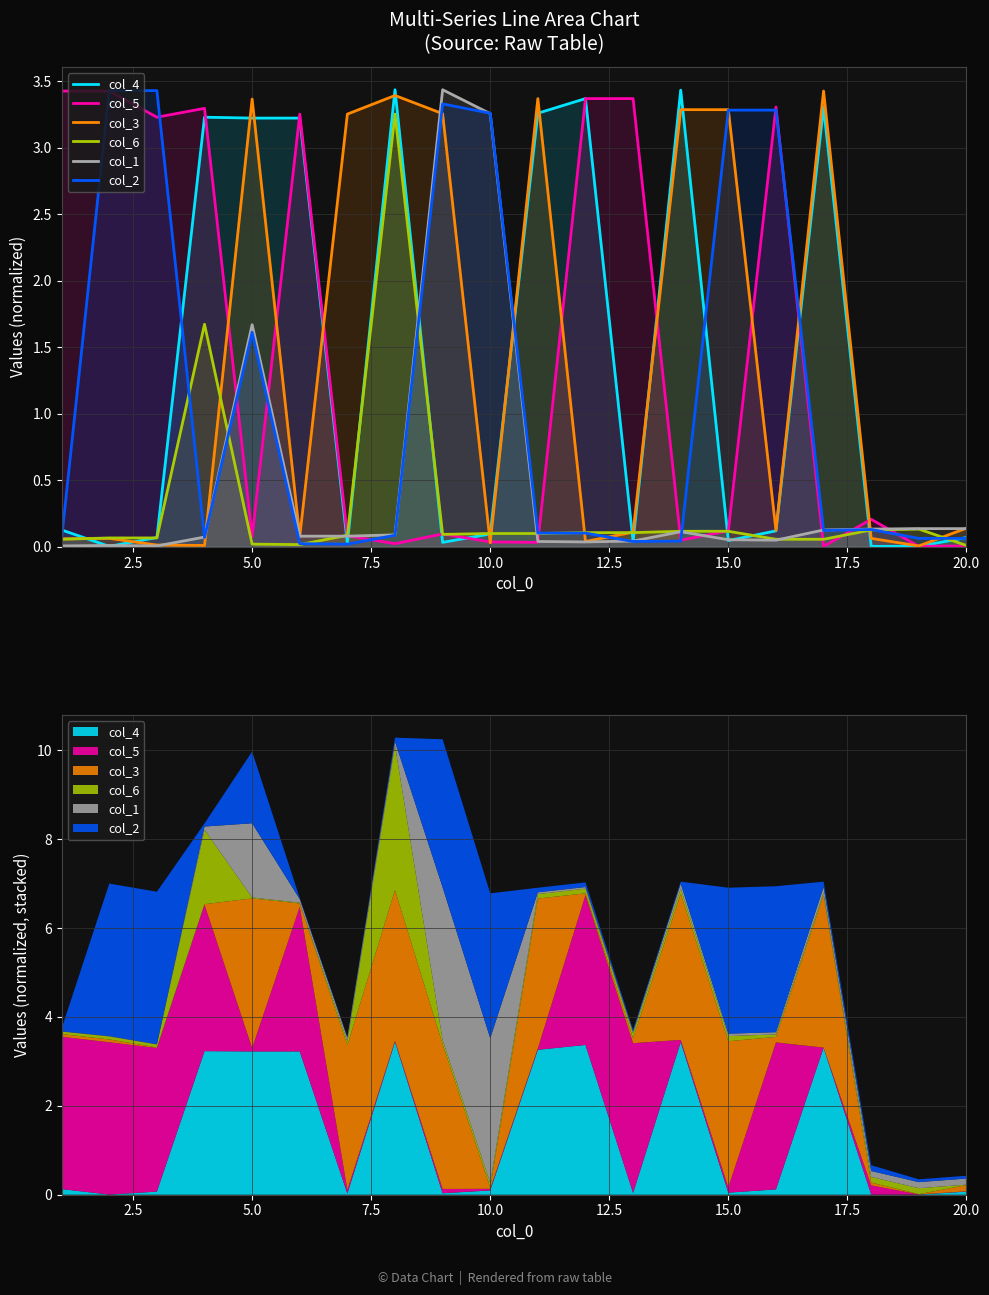

Reading right to left, transcribe all the data shown in this chart.

col_4: 0.1	0.0	0.0	3.3	0.1	0.0	3.4	0.0	3.4	3.3	0.1	0.0	3.4	0.0	3.2	3.2	3.2	0.1	0.0	0.1
col_5: 0.0	0.0	0.2	0.0	3.3	0.1	0.1	3.4	3.4	0.0	0.0	0.1	0.0	0.1	3.3	0.1	3.3	3.2	3.4	3.4
col_3: 0.1	0.0	0.1	3.4	0.1	3.3	3.3	0.1	0.0	3.4	0.0	3.3	3.4	3.3	0.1	3.4	0.0	0.0	0.1	0.1
col_6: 0.0	0.1	0.1	0.1	0.1	0.1	0.1	0.1	0.1	0.1	0.1	0.1	3.3	0.1	0.0	0.0	1.7	0.1	0.1	0.1
col_1: 0.1	0.1	0.1	0.1	0.1	0.1	0.1	0.0	0.0	0.0	3.3	3.4	0.1	0.1	0.1	1.7	0.1	0.0	0.0	0.0
col_2: 0.1	0.1	0.1	0.1	3.3	3.3	0.0	0.0	0.1	0.1	3.3	3.3	0.1	0.0	0.0	1.6	0.1	3.4	3.4	0.1